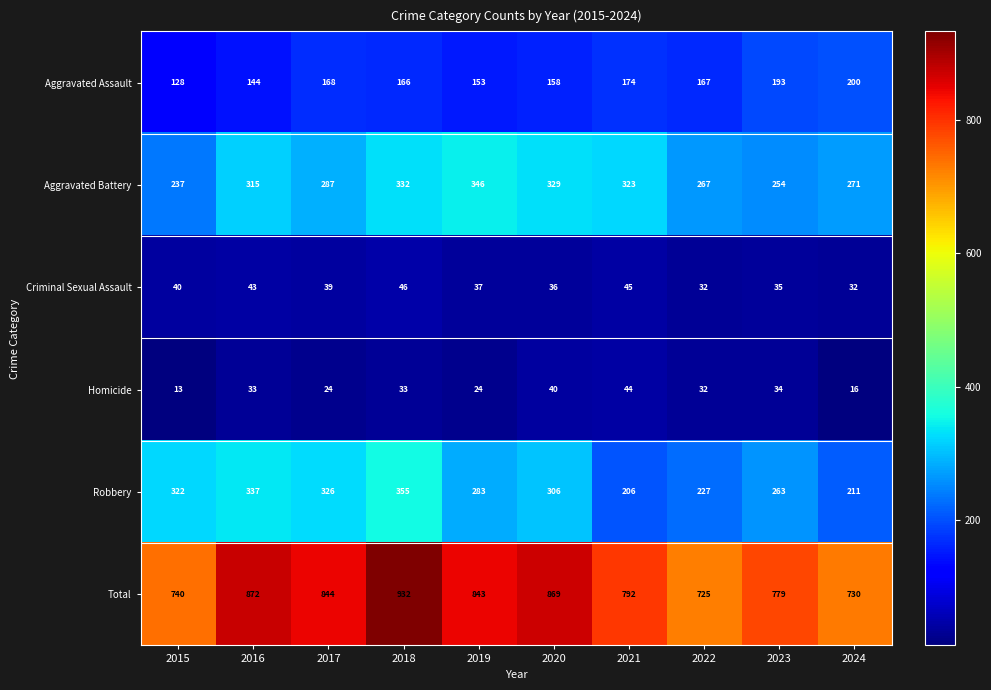

Which series has the widest spread of values?

Total